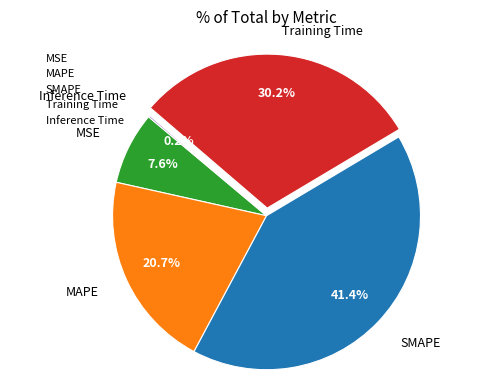

Between Training Time and MAPE, which is larger?

Training Time